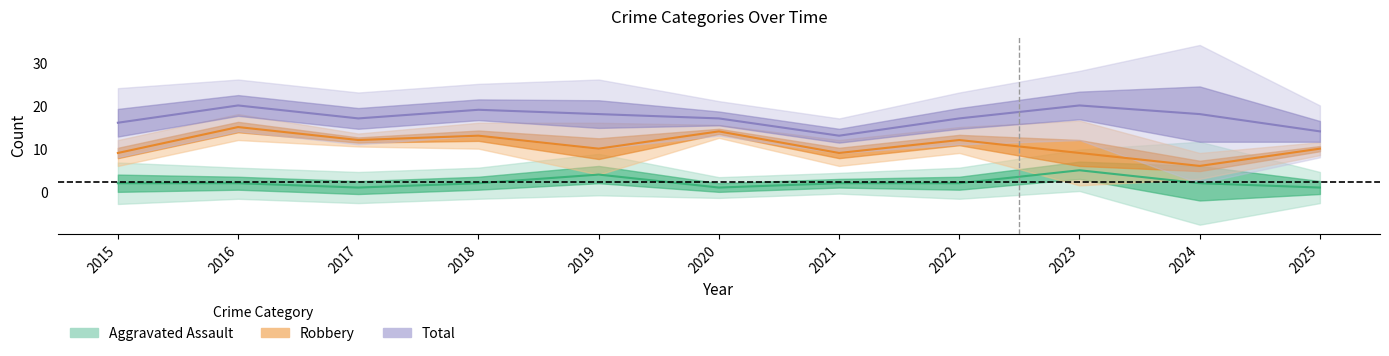

Count the Aggravated Assault values in the range 1 to 2.

9